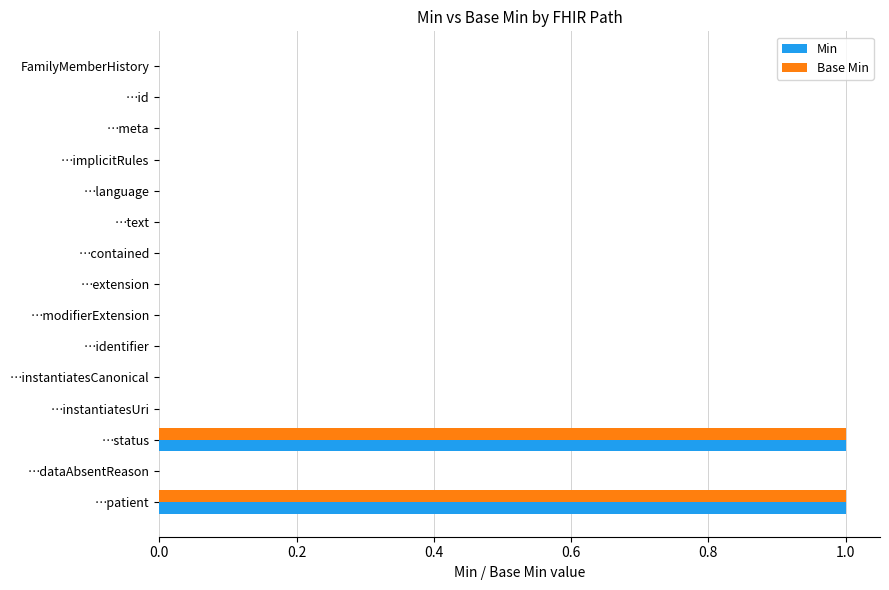

Is it true that Base Min equals 1 at …status?

True